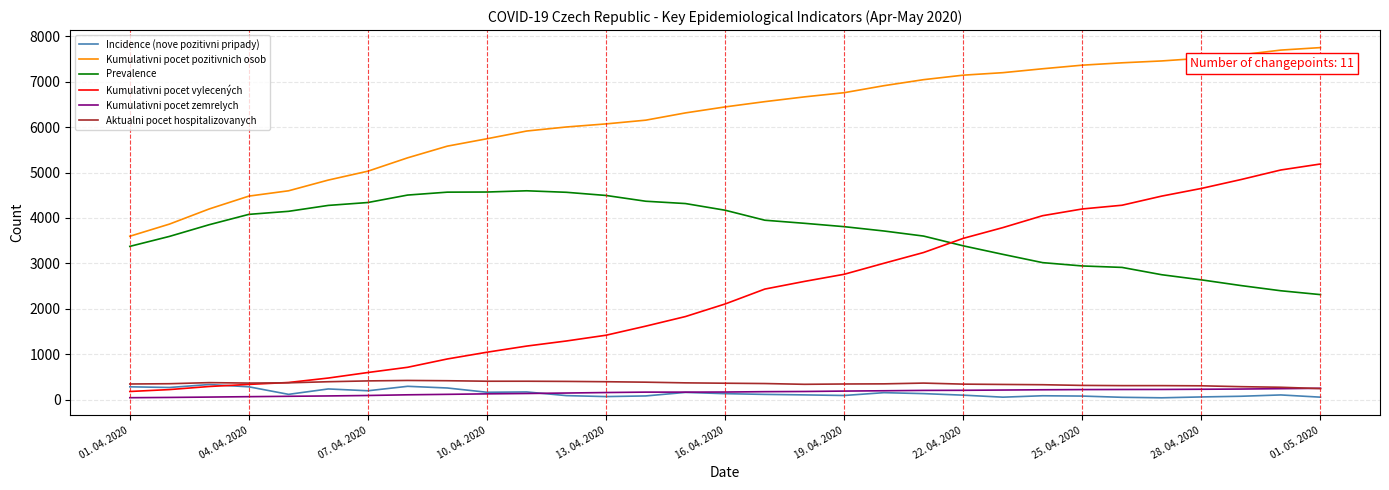

Which series has the largest total across all categories?

Kumulativni pocet pozitivnich osob